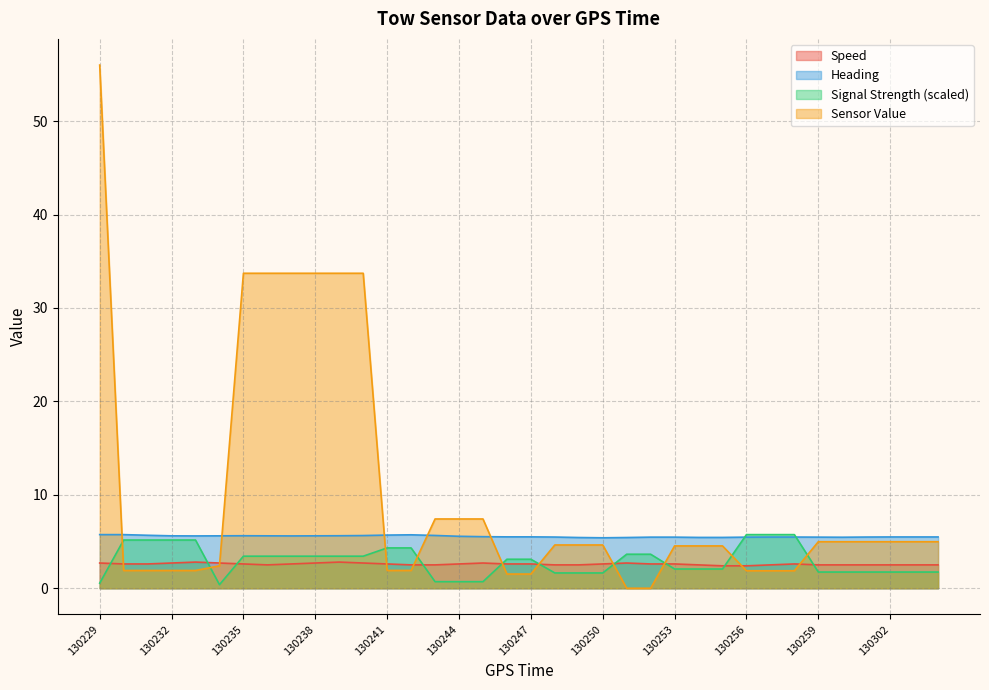

How many lines are shown in the chart?

4